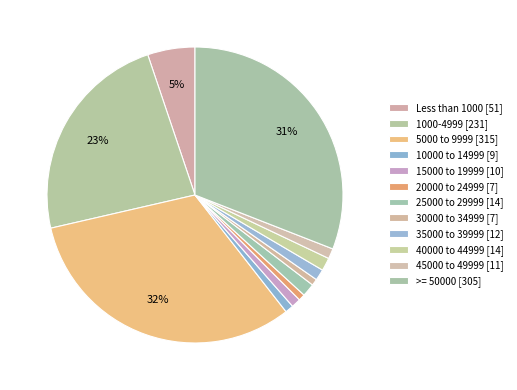

What percentage is the 15000 to 19999 slice, to the nearest percent?

1%